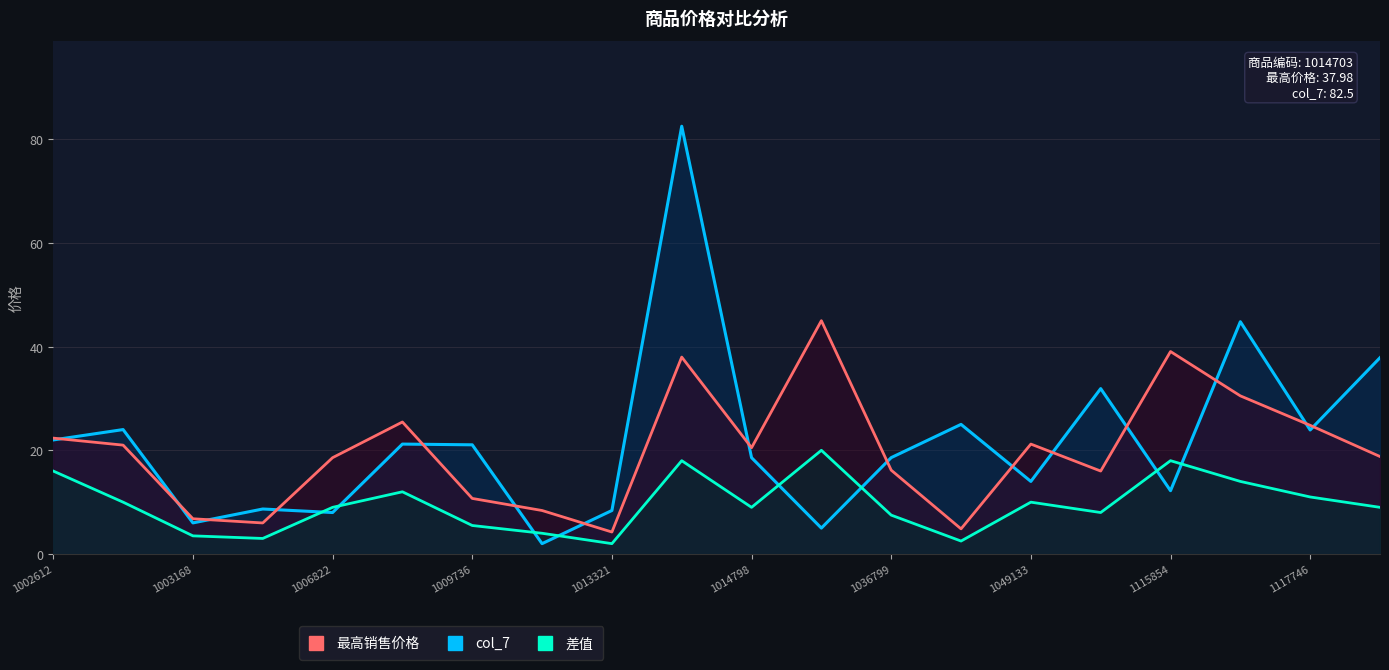

True or false: 差值 has more than 0 points higher than both neighbors.

True